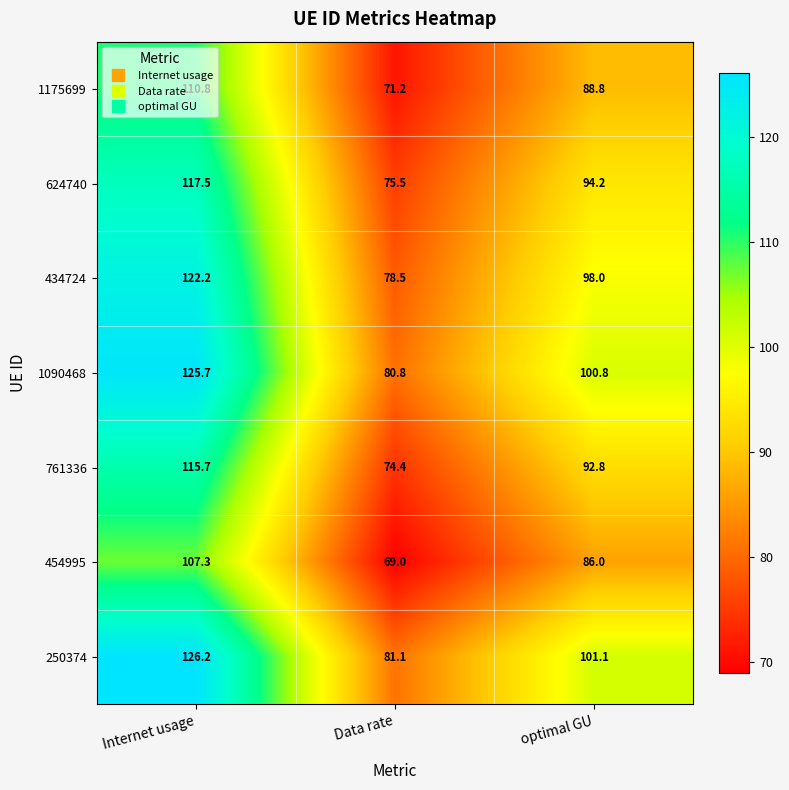

What is the difference between the 624740 values at Data rate and optimal GU?

18.7